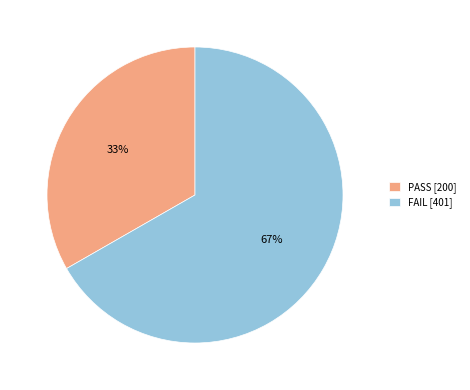

How many segments does this pie chart have?

2